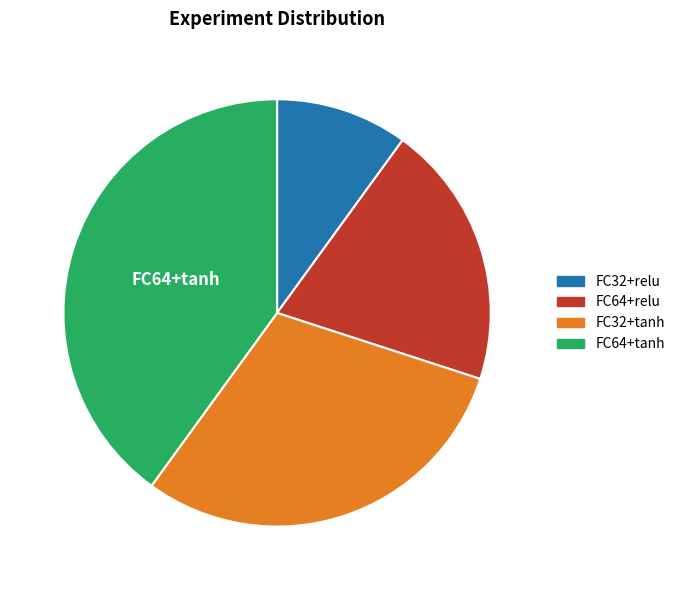

The FC32+relu slice represents 19% of the pie. True or false?

False